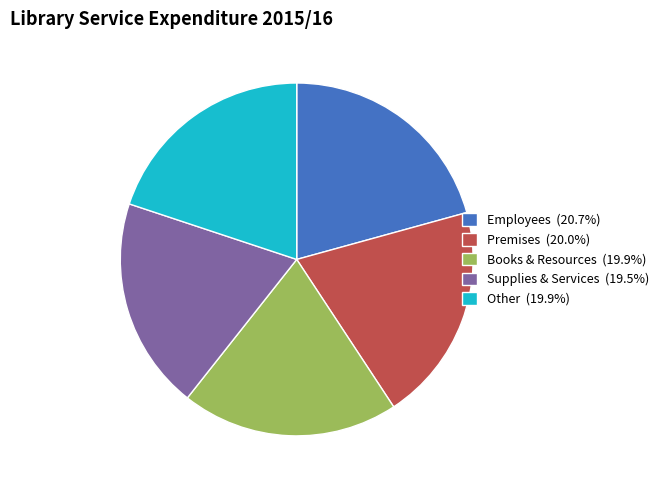

Approximately how many times larger is the value at Other (19.9%) compared to Premises (20.0%)?

1.0